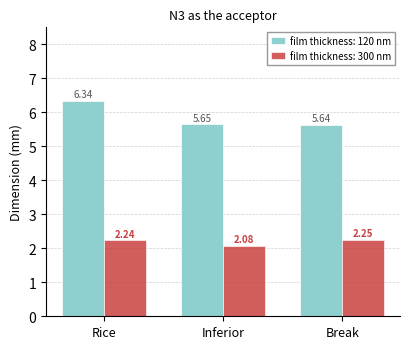

Are the bars grouped side by side (vs. stacked)?

Yes